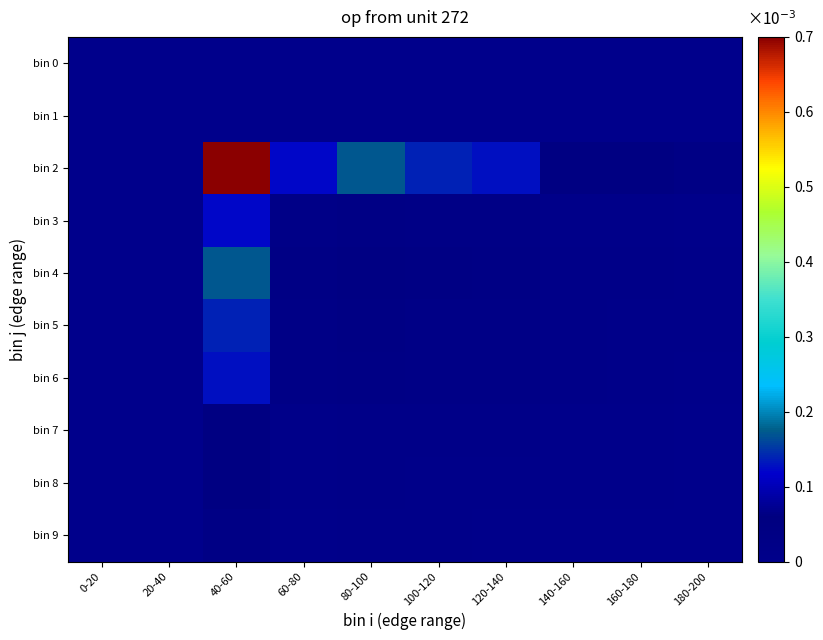

Rank the series at 80-100 from lowest to highest value.

bin 0, bin 1, bin 9, bin 8, bin 7, bin 3, bin 6, bin 5, bin 4, bin 2